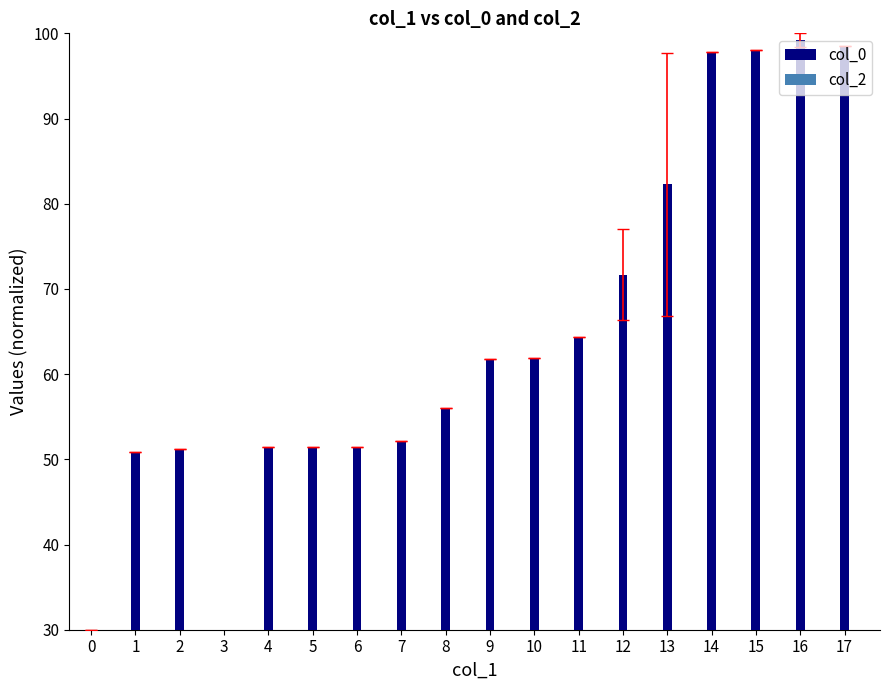

What is the spread (max minus min) of values at 16?

69.2